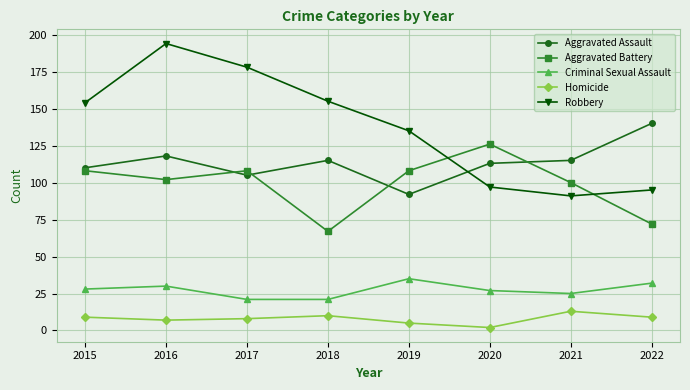

How many lines are shown in the chart?

5